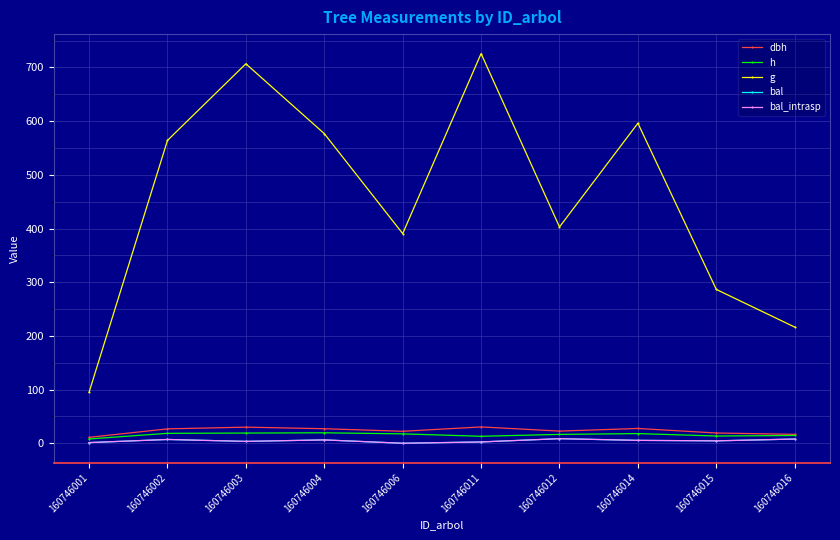

True or false: h has a value of 5.8 at 160746011.

False